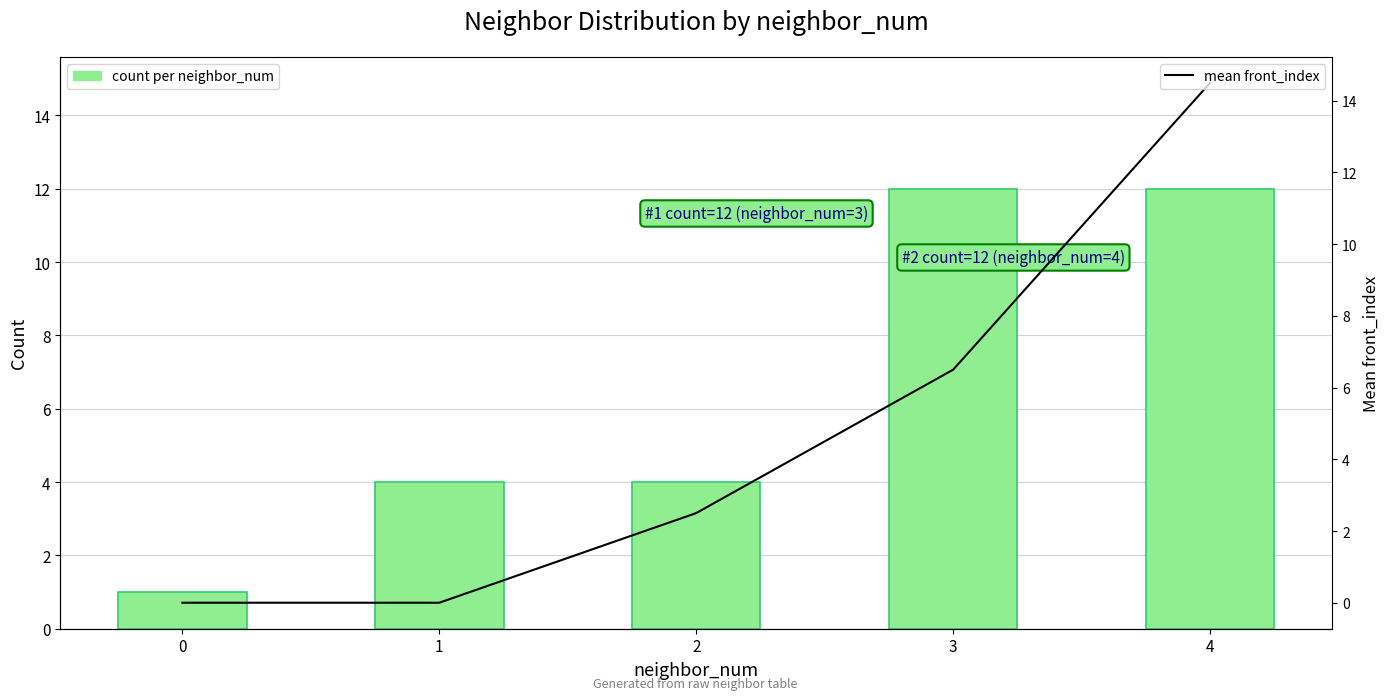

Which series has the largest total across all categories?

count per neighbor_num